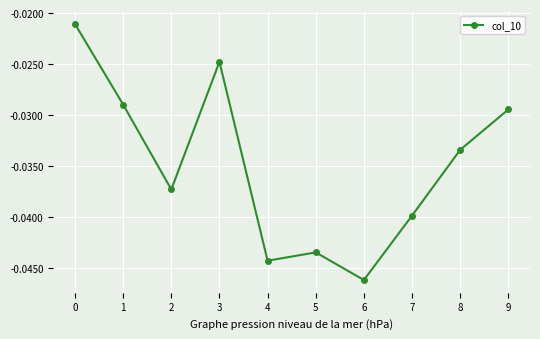

What is the sum of all values?

-0.3